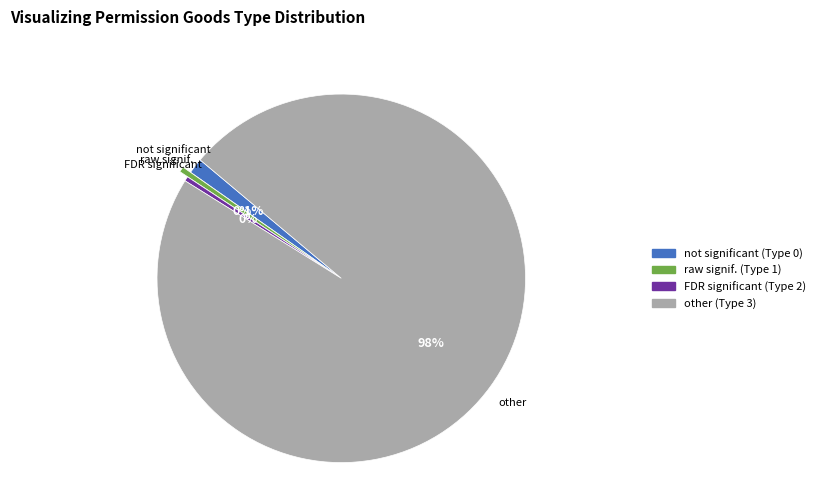

To the nearest percent, what is the average slice percentage?

25%